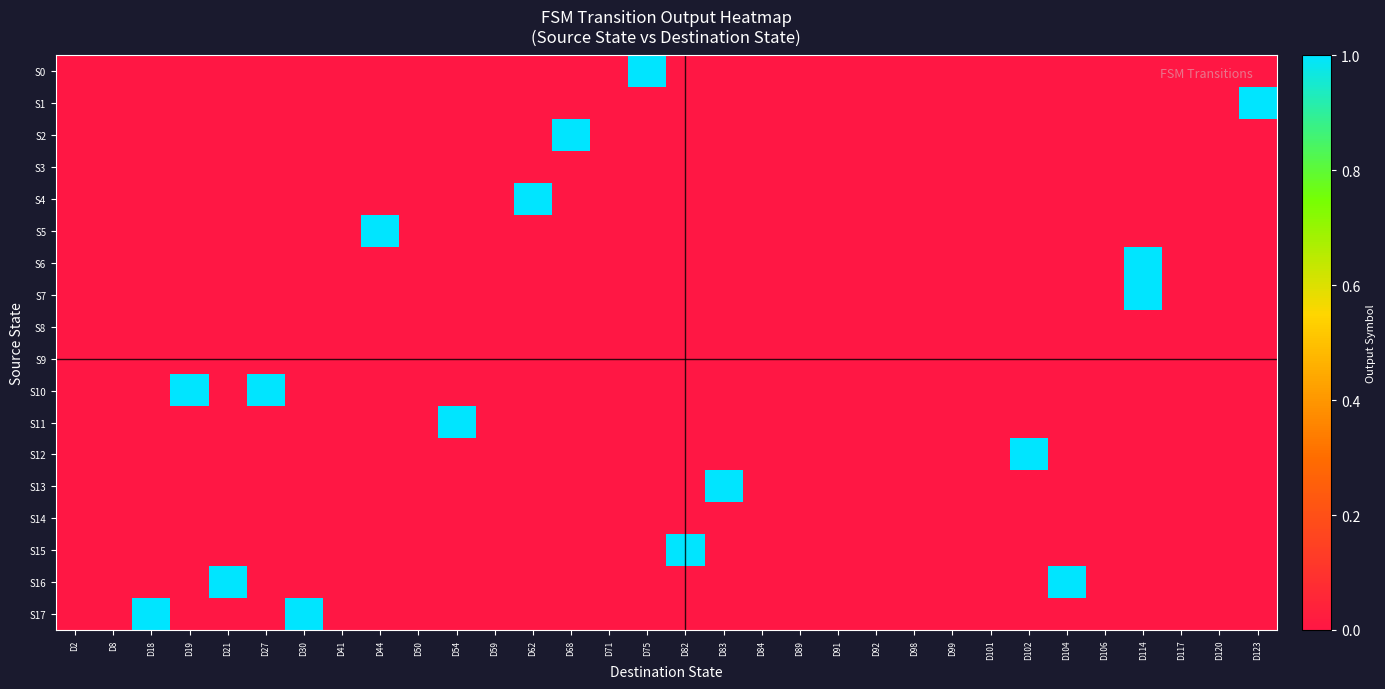

Rank the series at D99 from lowest to highest value.

S0, S1, S2, S3, S4, S5, S6, S7, S8, S9, S10, S11, S12, S13, S14, S15, S16, S17